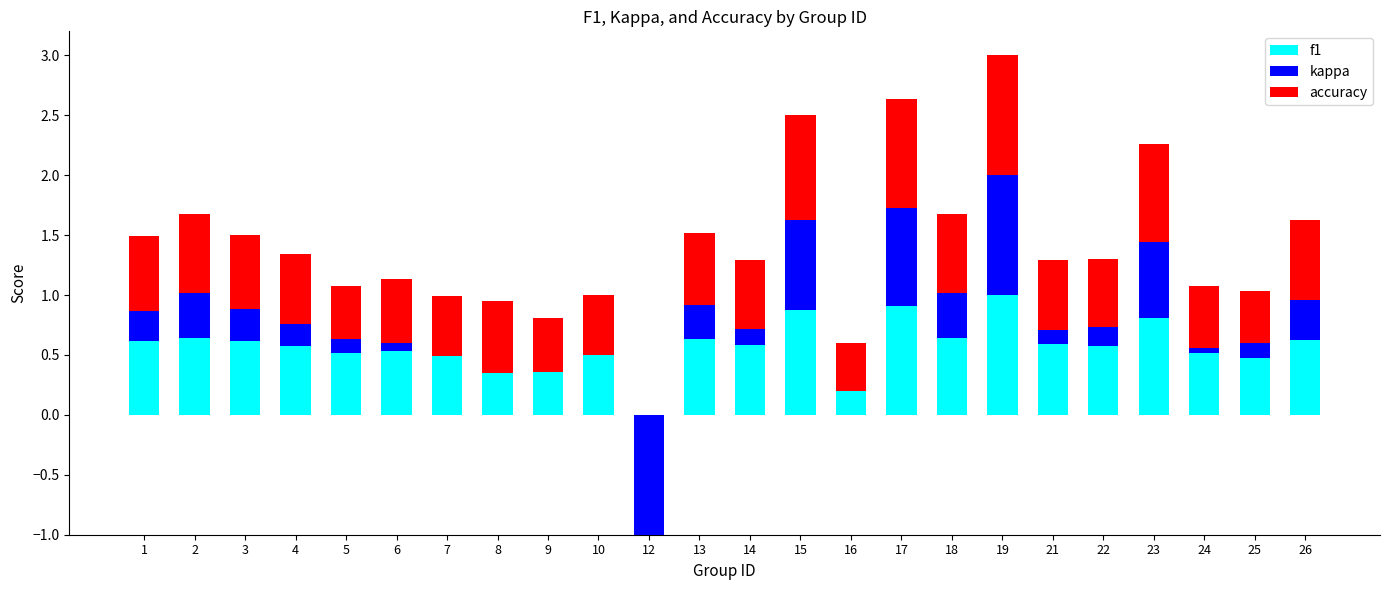

Read the accuracy value at 8.

0.6